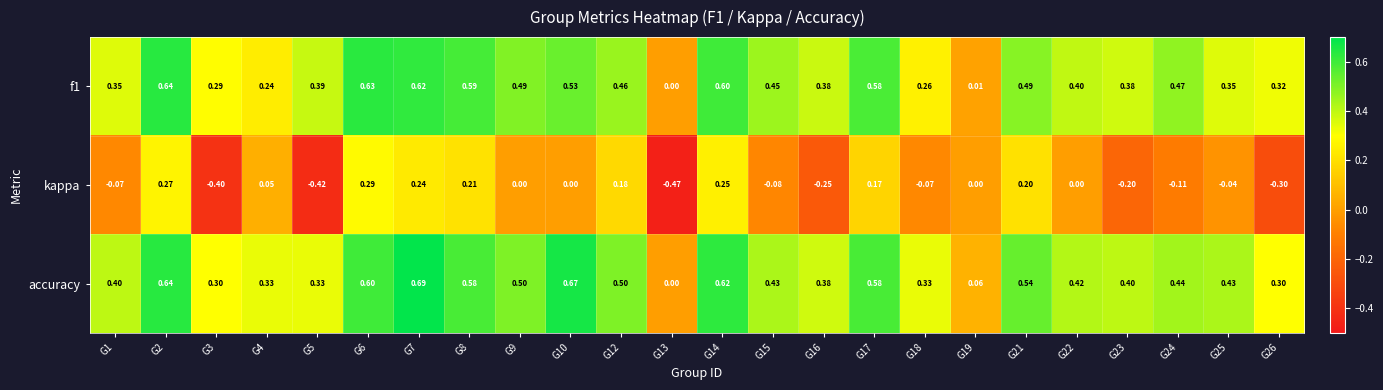

Is the value of kappa at G4 greater than the value of f1 at G15?

No